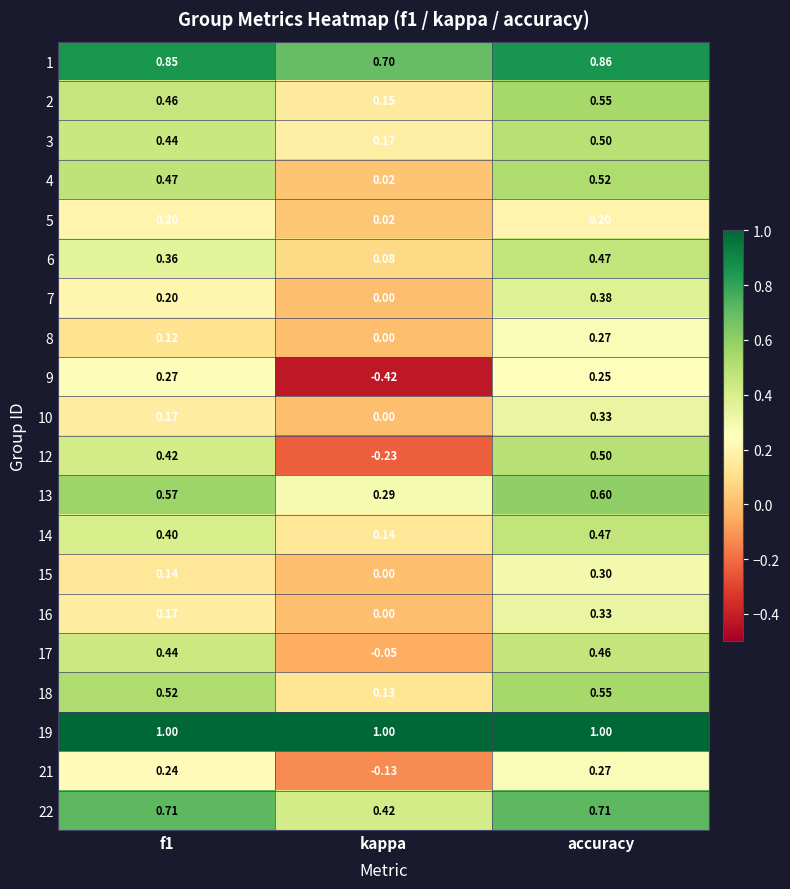

Where is 10 nearest to the value 0?

kappa